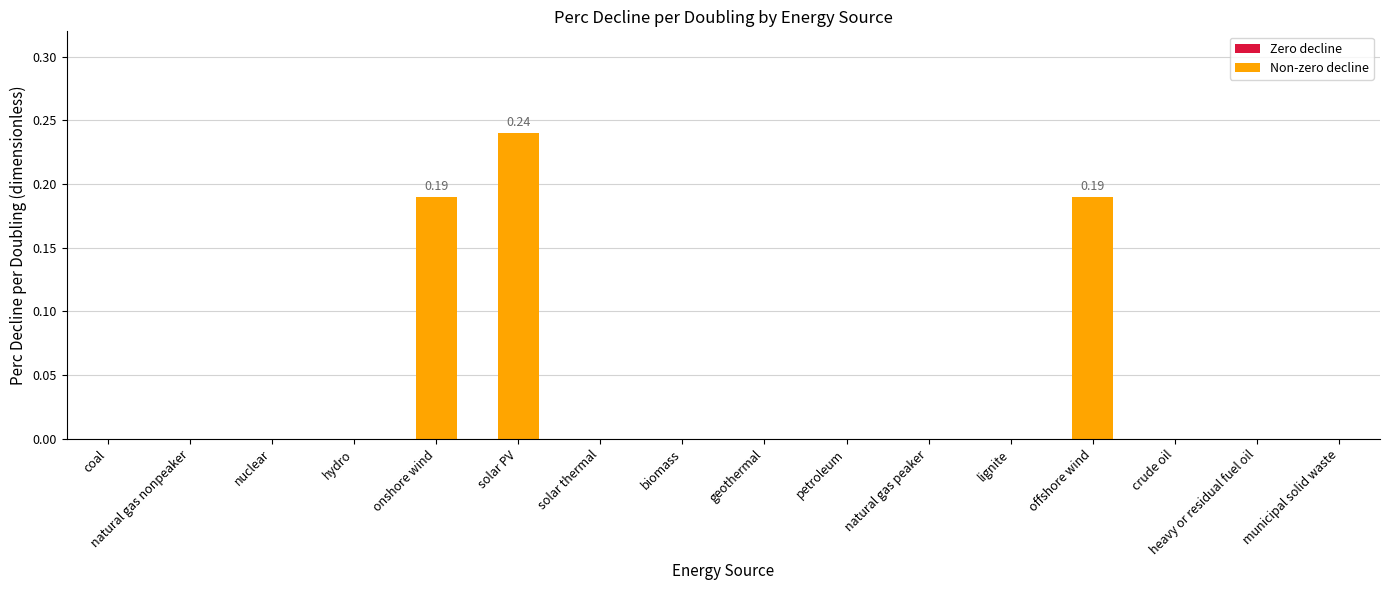

What is the sum of all values?

0.6